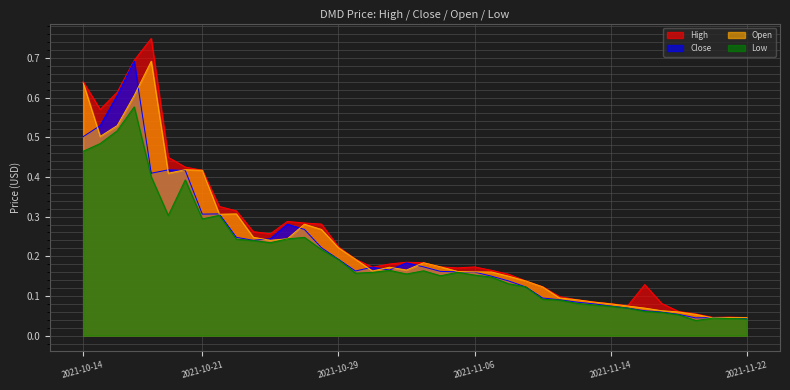

The Close series shows 0.4 at 2021-10-18. True or false?

True